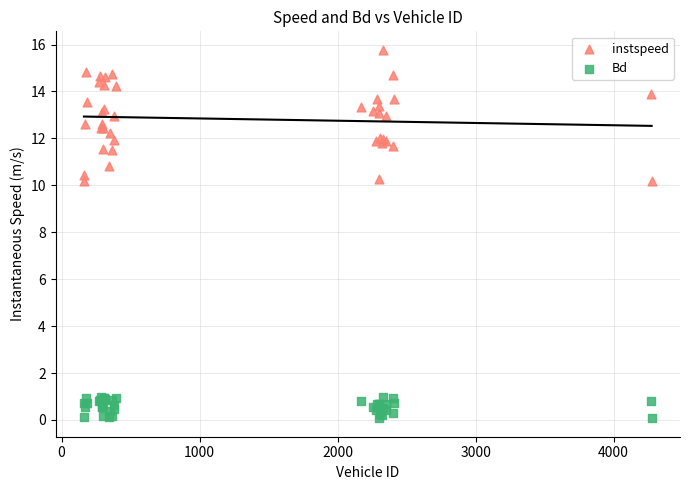

Which series contains the lowest Y value?

Bd